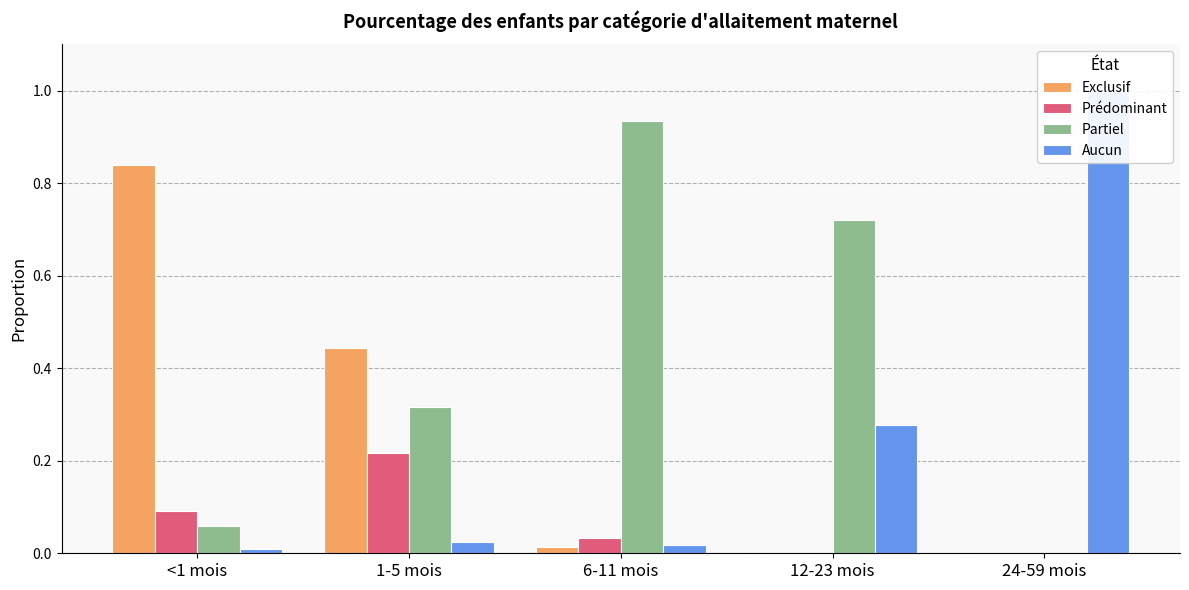

How many bars are there in total?

20